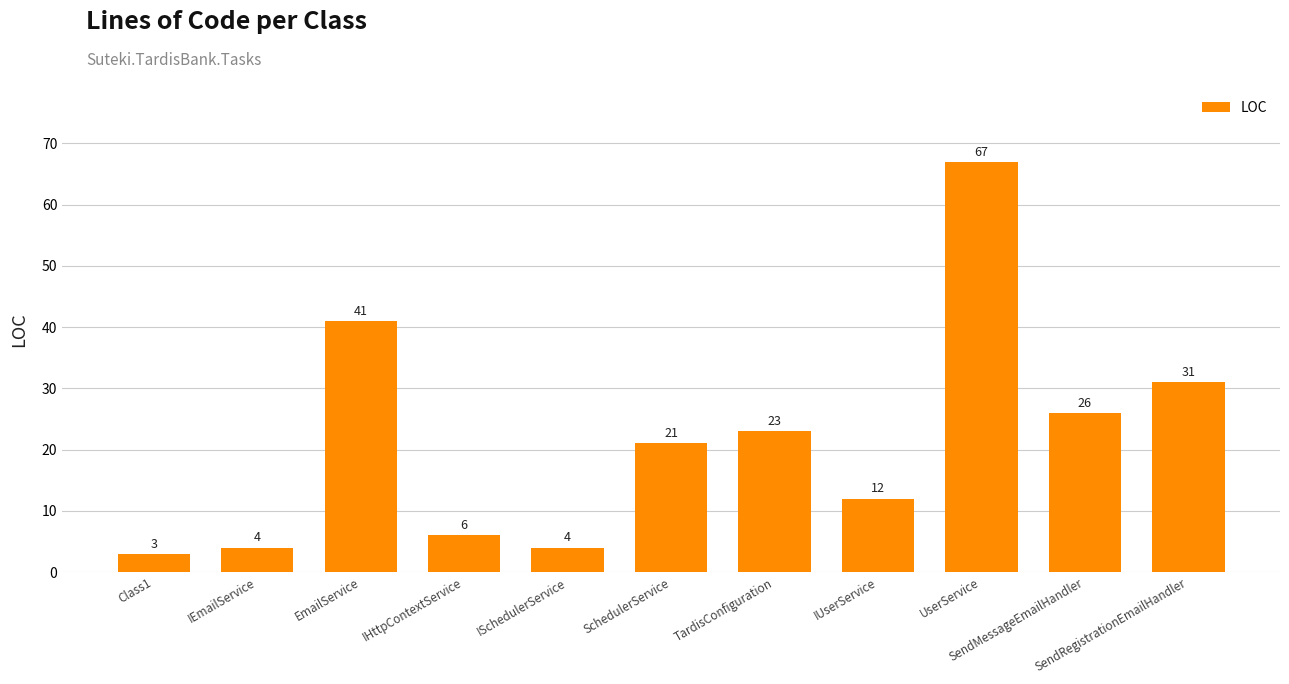

What is the change in value from ISchedulerService to TardisConfiguration?

+19